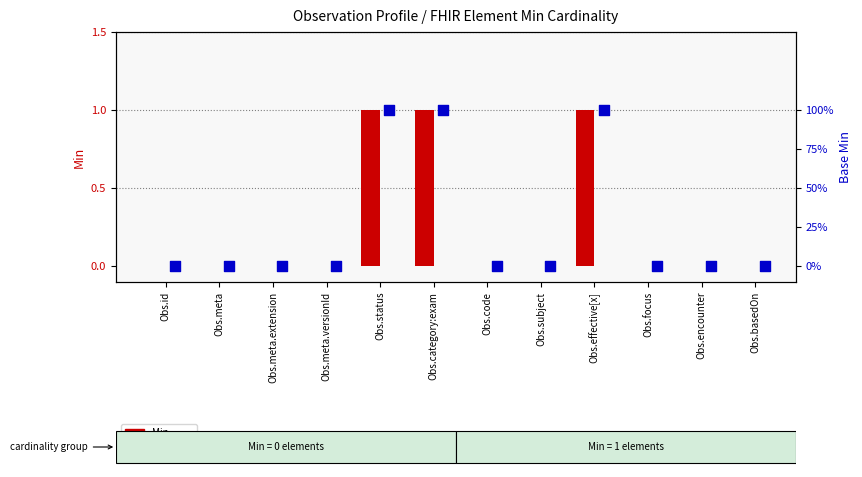

Which series has the widest spread of Y values?

Base Min